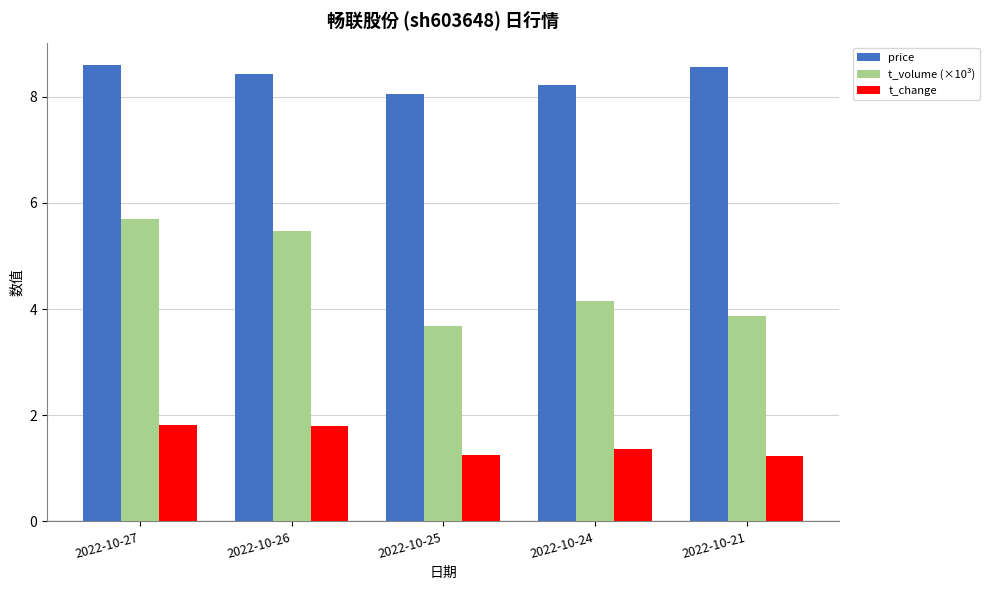

Rank the series by their average value, from lowest to highest.

t_change, t_volume (×10³), price